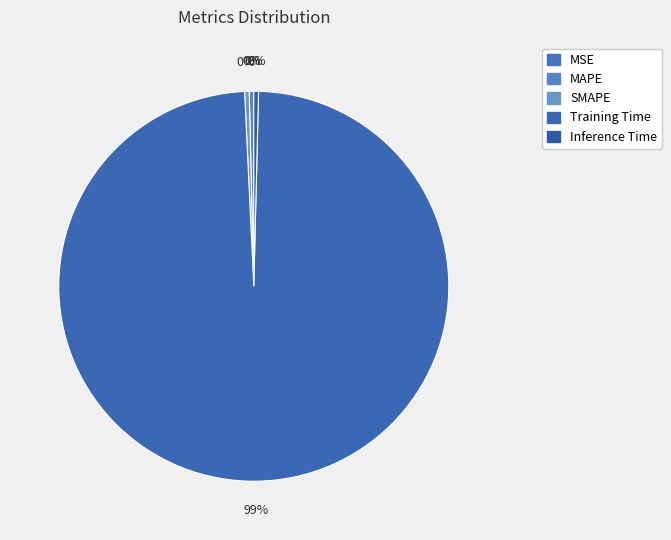

Is it true that SMAPE is 1% of the pie?

False